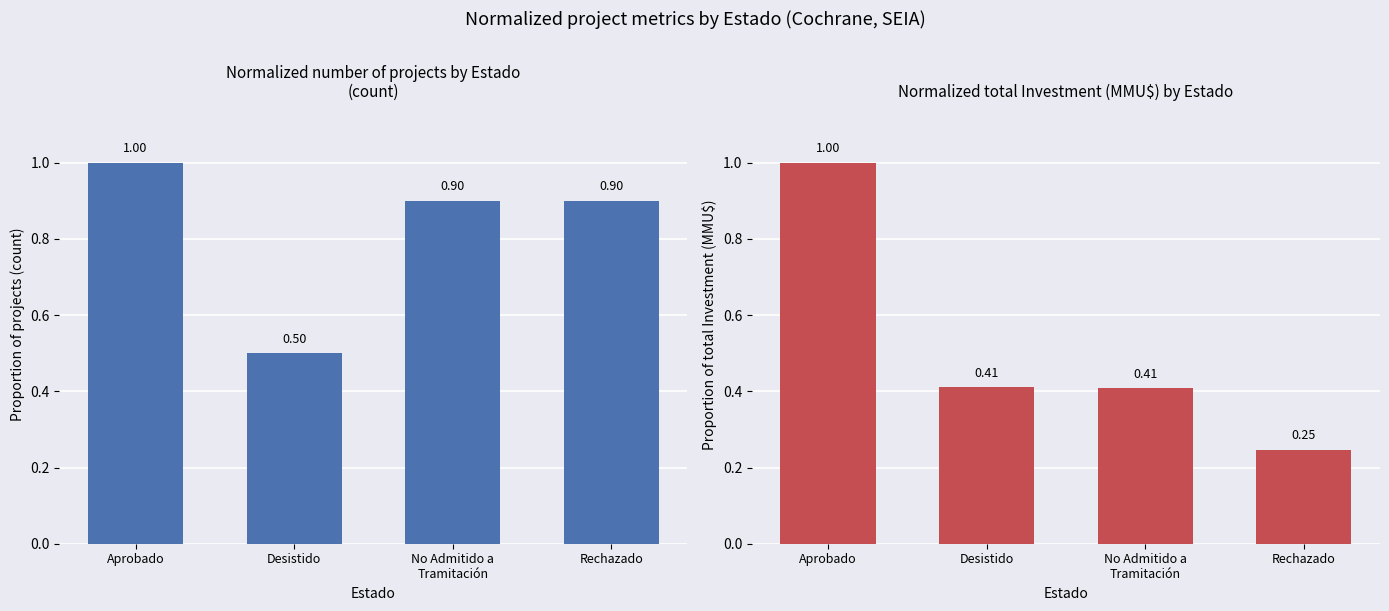

The Count series shows 0.5 at Desistido. True or false?

True